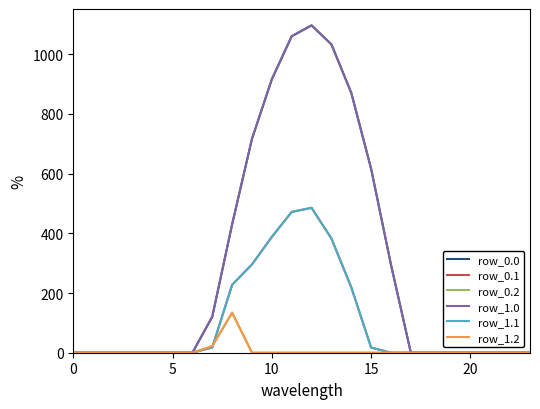

At which category is the sum across all series the highest?

12